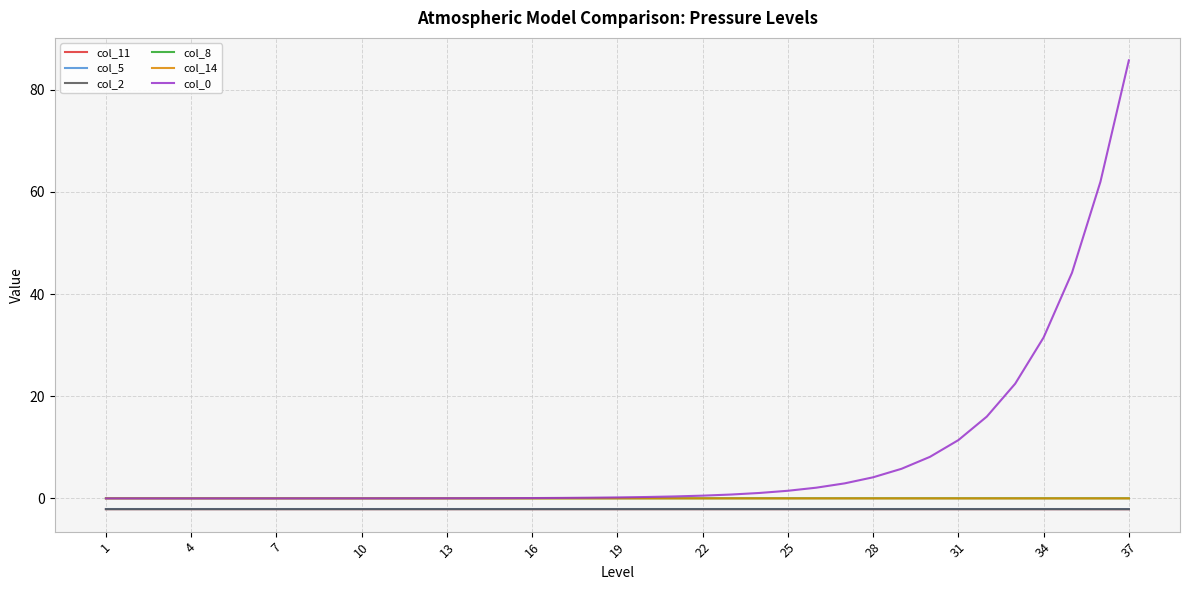

True or false: col_11 and col_14 intersect in this chart.

False